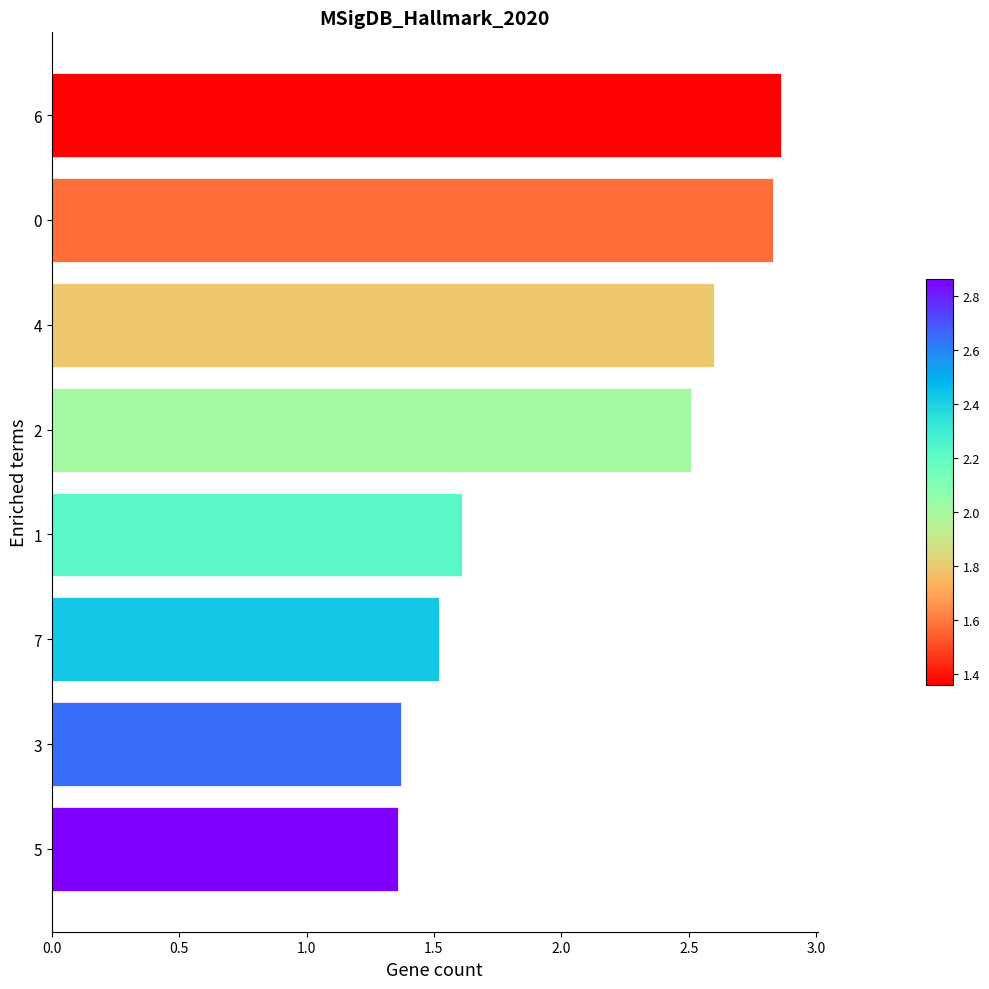

How many data points does each series have?

8